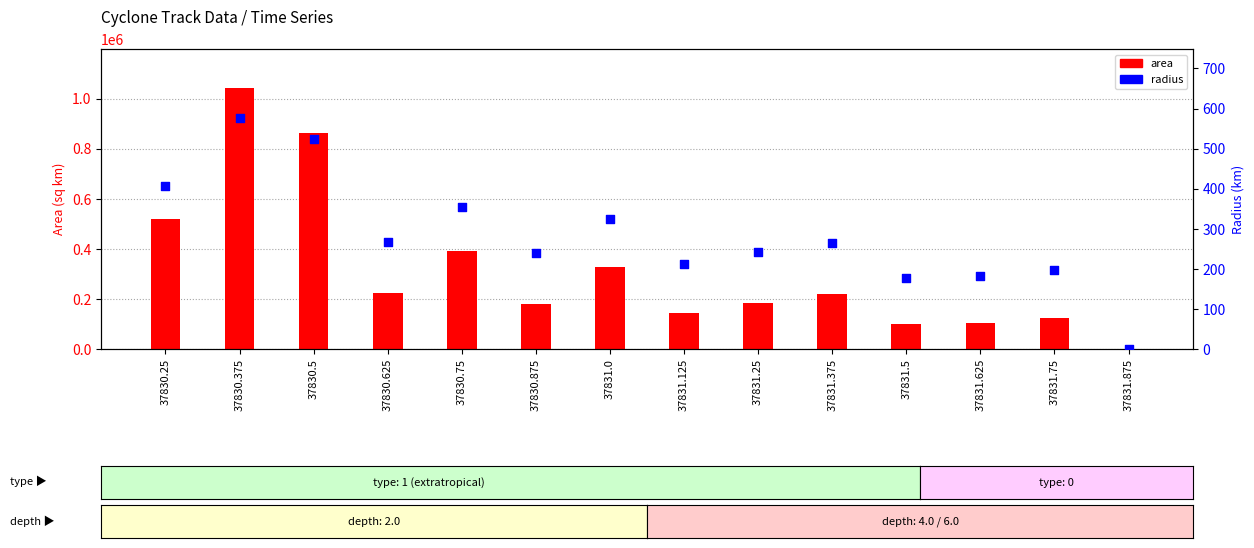

Which series has the largest total across all categories?

area